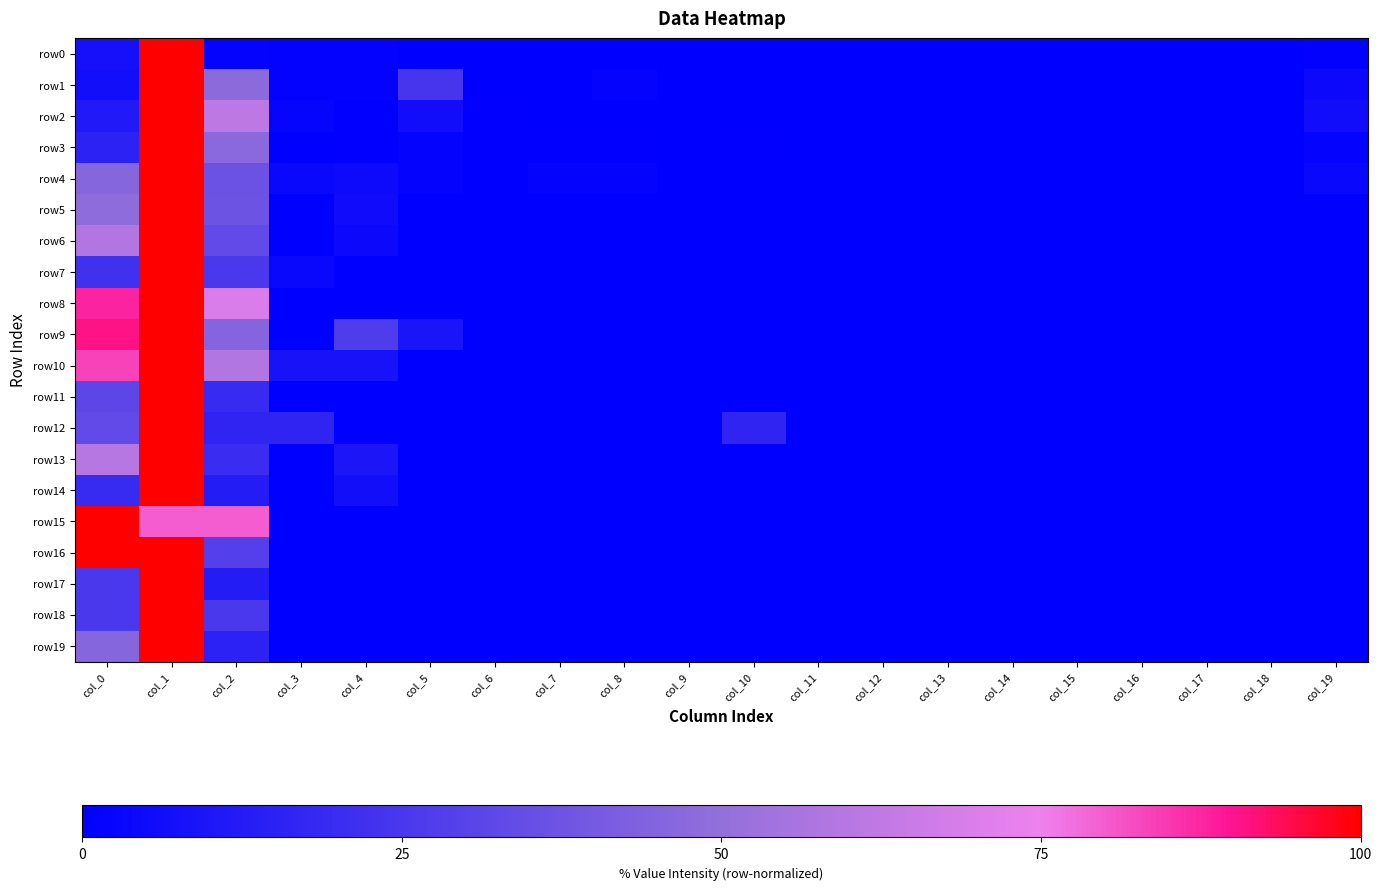

At how many categories does at least one series exceed 28?

3